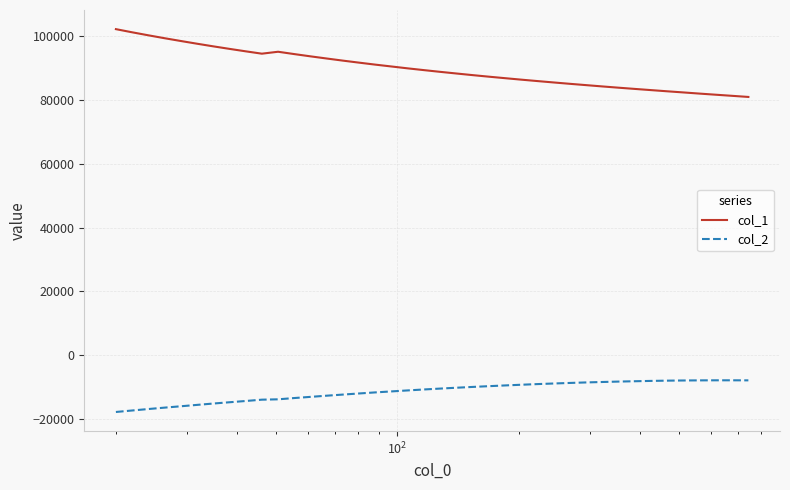

What is the difference between the maximum and minimum values in the col_1 series?

21241.2